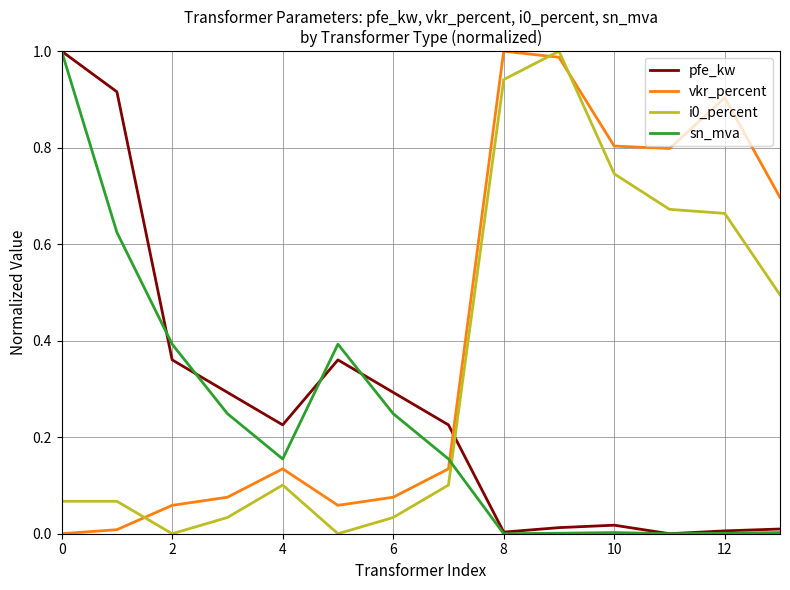

Which series has the largest total across all categories?

vkr_percent